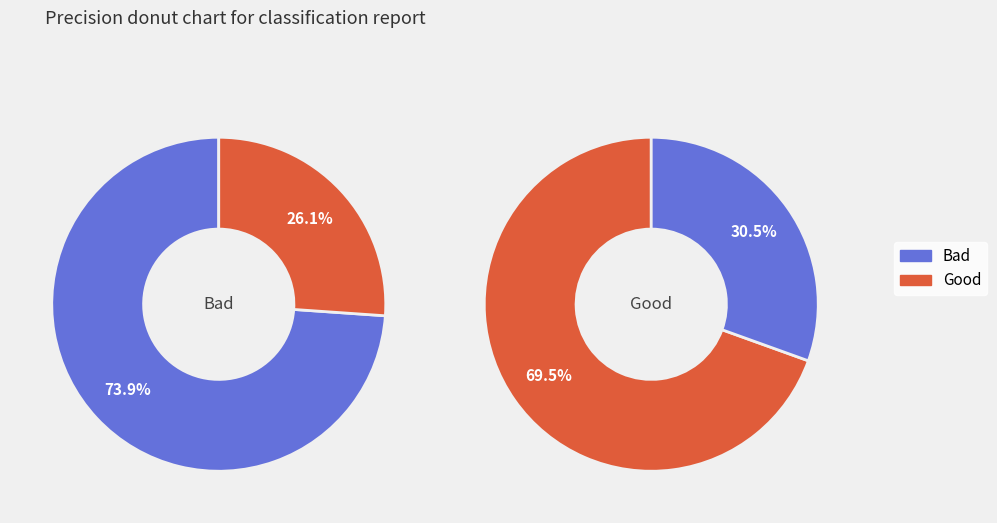

How many slices are in this pie chart?

2